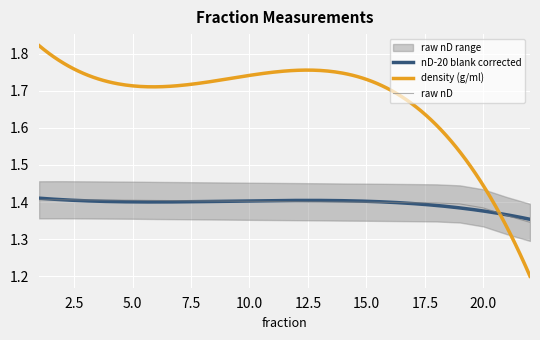

Which series has the largest range (max minus min)?

density (g/ml)